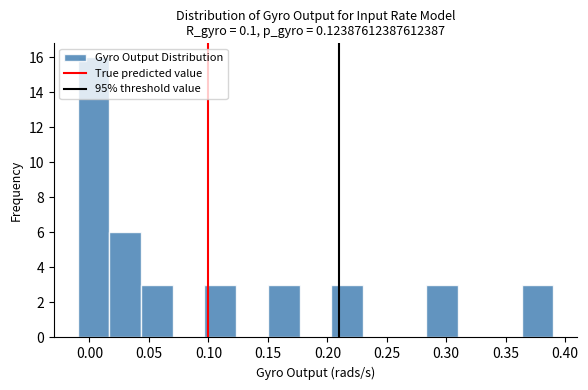

What is the height of the bar covering 0.045 to 0.070 on the x-axis? Neither the bar edges nor the heights are printed on the chart, so give them approximately, as read against the axes.

3